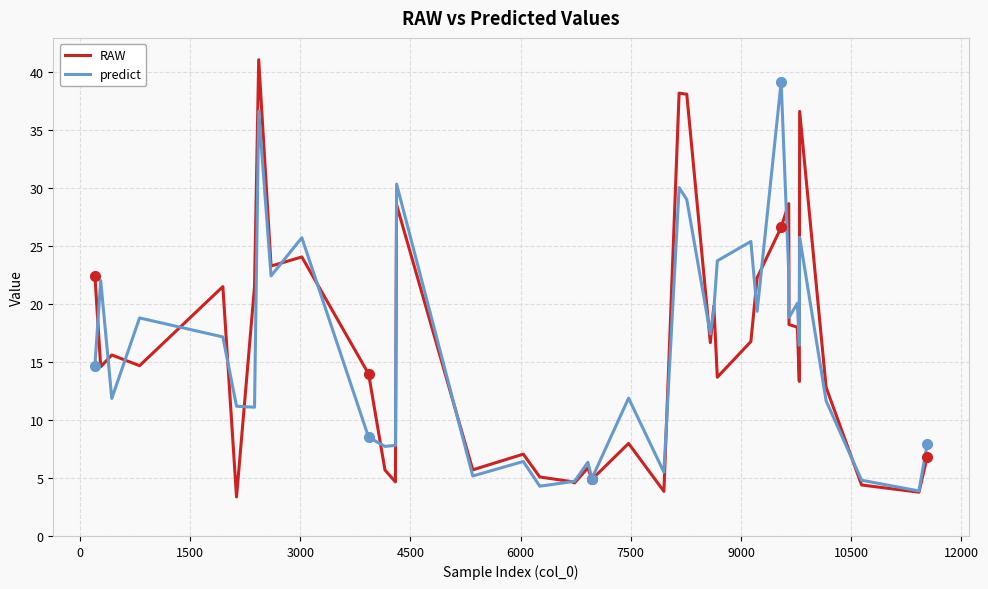

What is the maximum value shown in the chart?

41.1